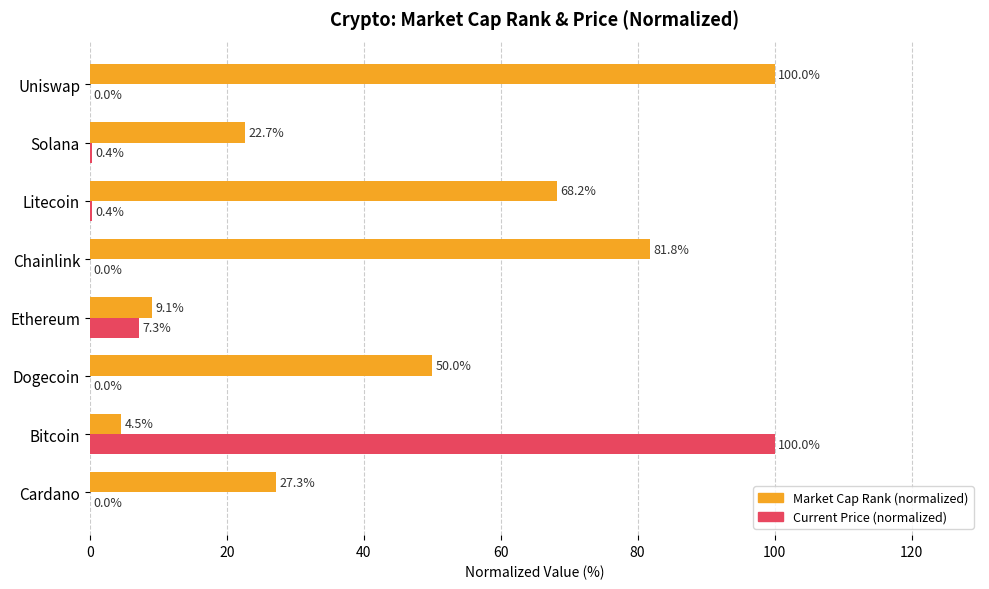

Between Cardano and Uniswap, which series saw the biggest shift?

Market Cap Rank (normalized)